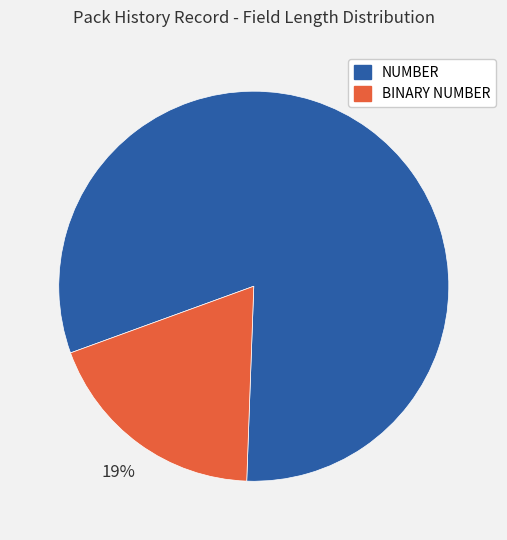

To the nearest percent, what portion does NUMBER represent?

81%